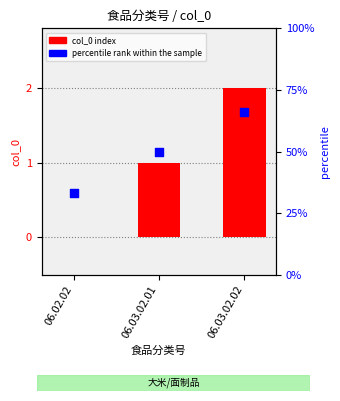

Which series has the widest spread of Y values?

percentile rank within the sample